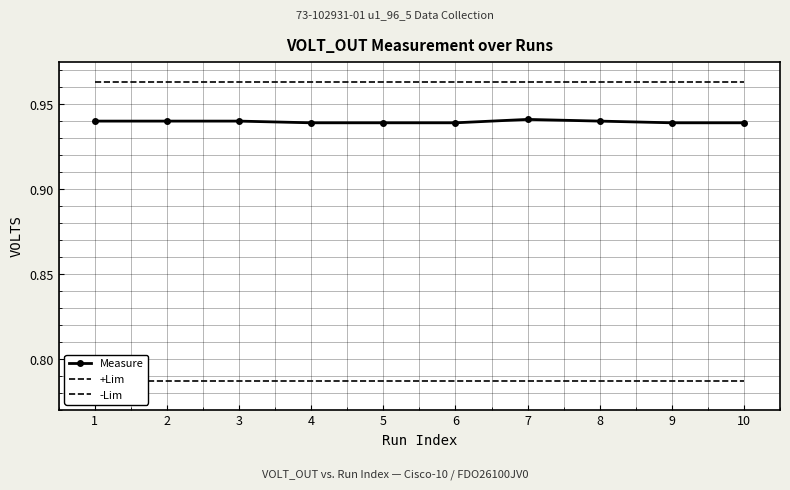

At which category is the sum across all series the highest?

7